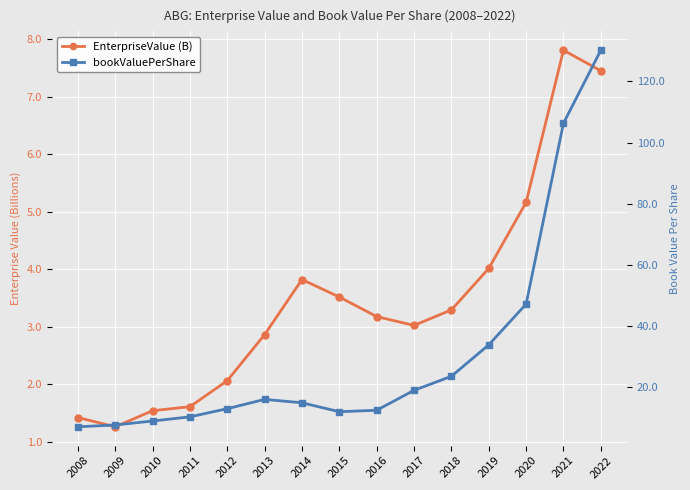

Reading right to left, extract all data points from this chart.

EnterpriseValue (B): 7.5	7.8	5.2	4.0	3.3	3.0	3.2	3.5	3.8	2.9	2.1	1.6	1.5	1.3	1.4
bookValuePerShare: 130.2	106.3	47.2	33.8	23.5	19.0	12.4	12.0	14.9	16.0	13.0	10.3	8.9	7.6	7.0